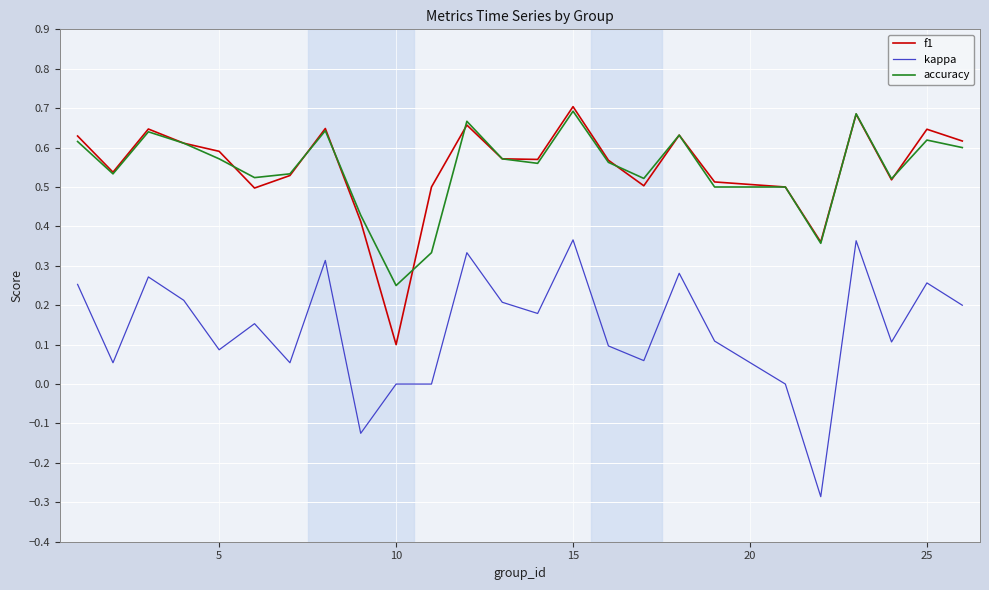

What is the sum of all accuracy values?

13.7